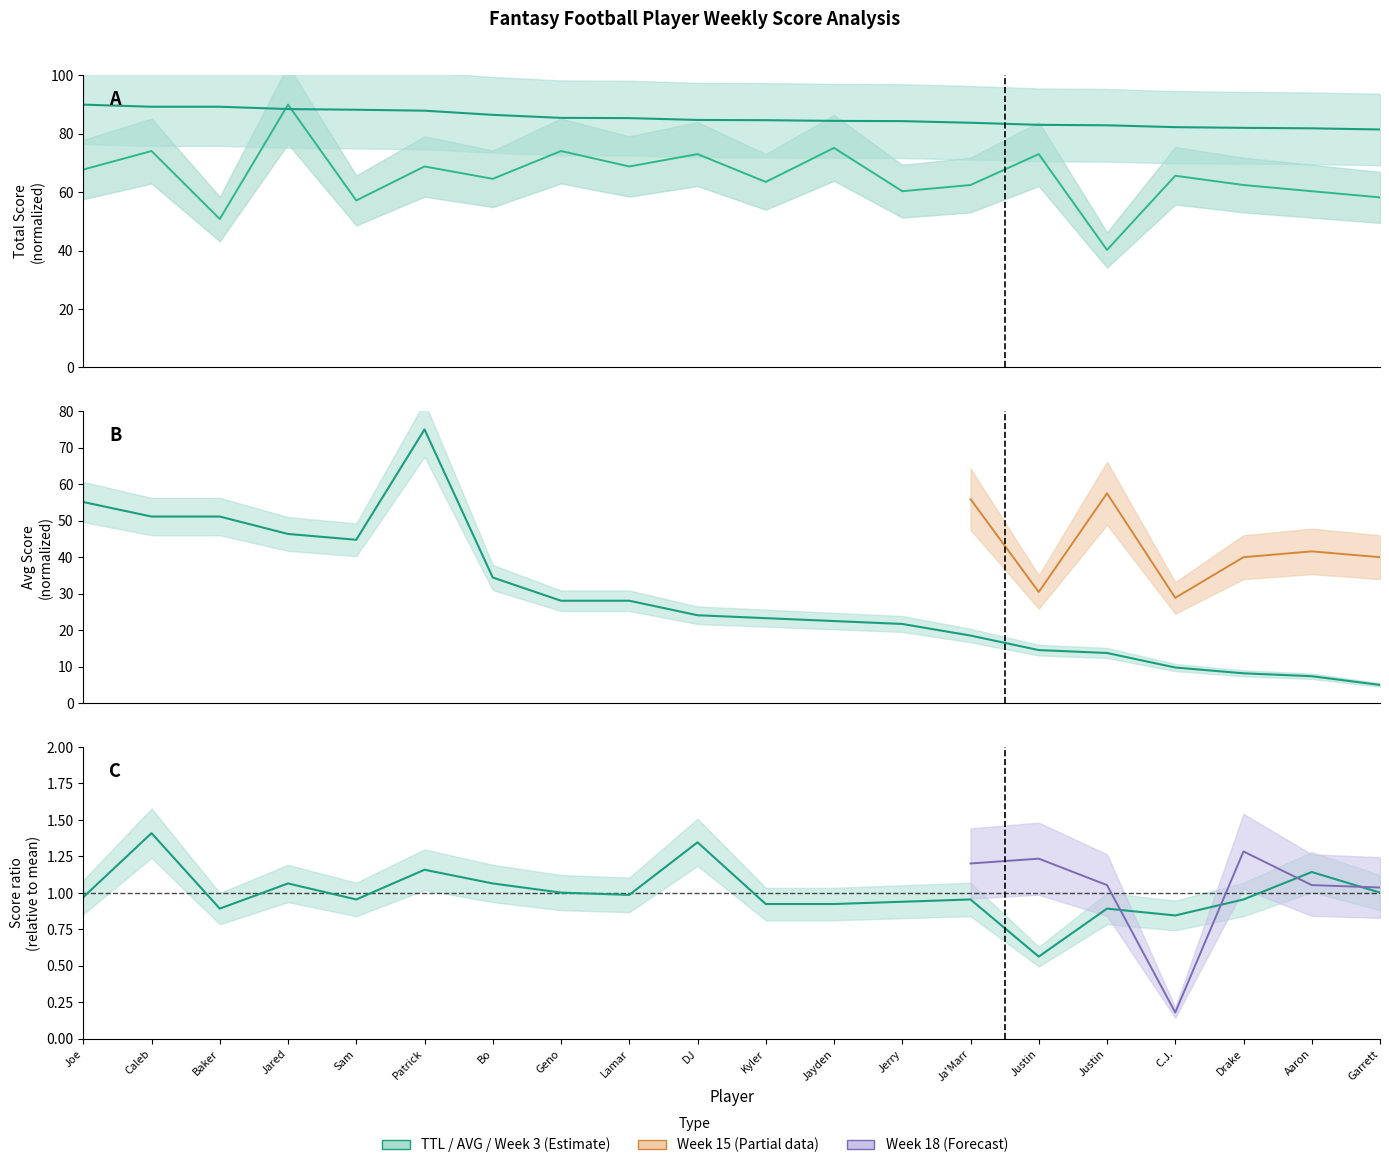

Is it true that Week 2 equals 50.8 at Baker?

True